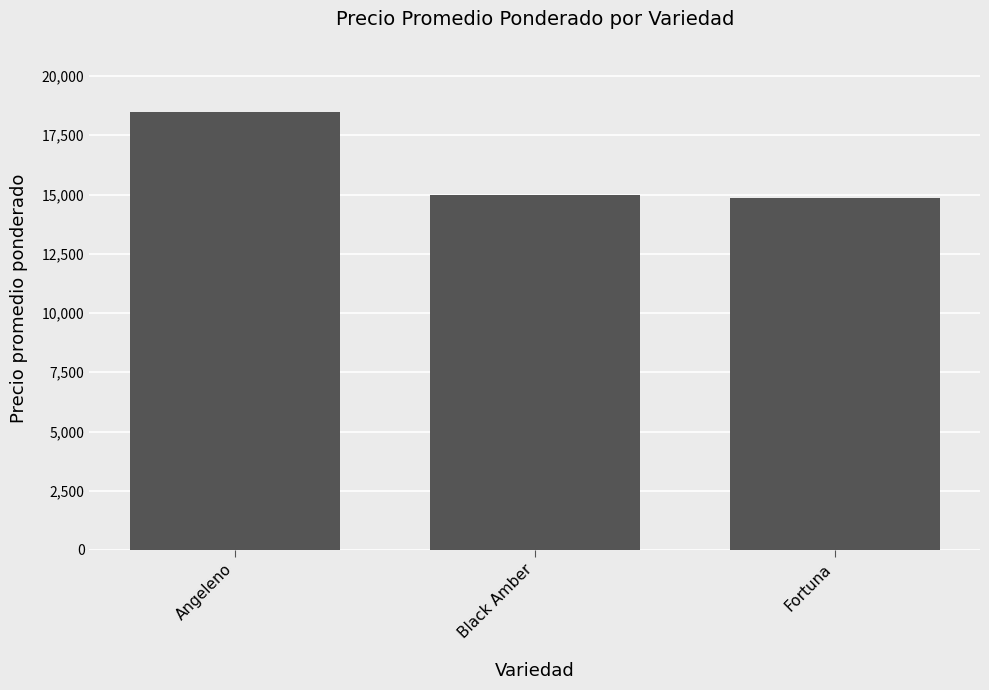

Is it true that the value at Fortuna is 9878.0?

False